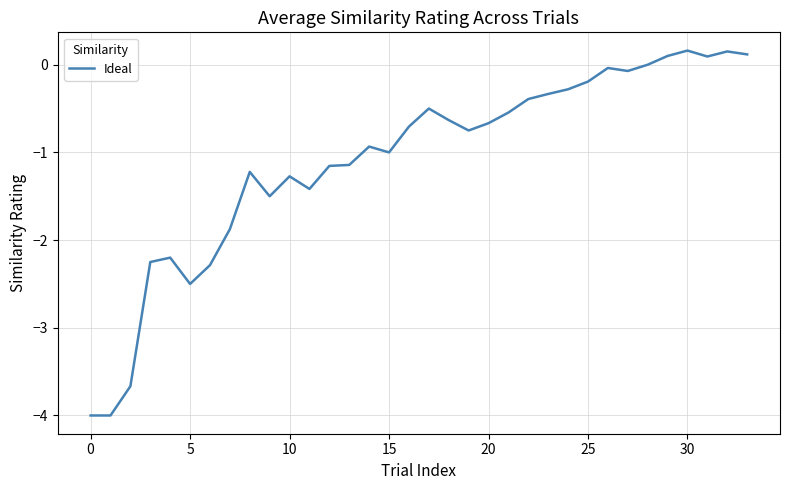

What is the difference between the second highest and minimum values?

4.2